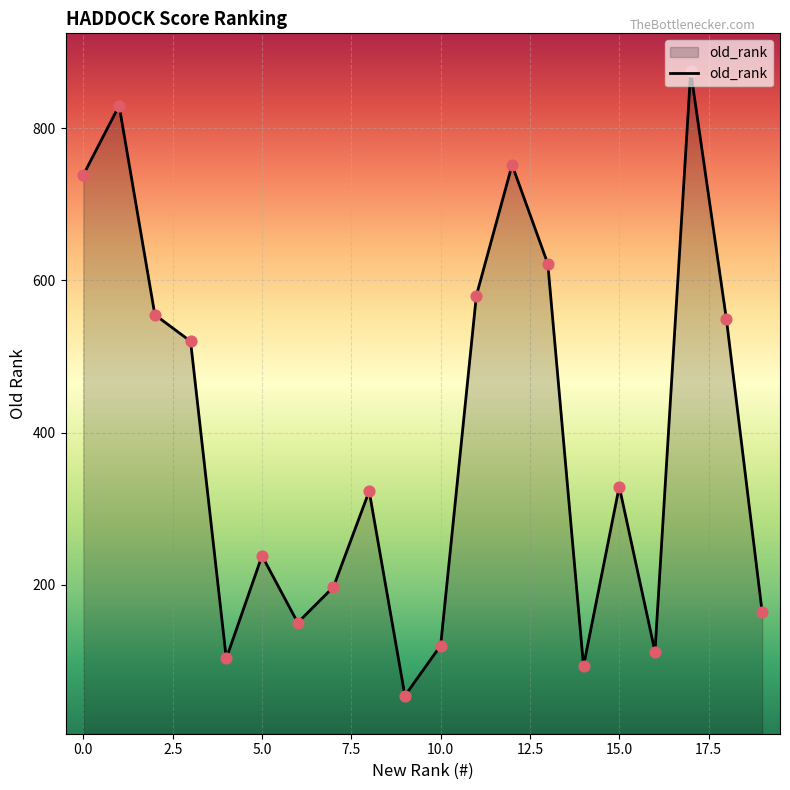

What is the smallest value displayed?

54